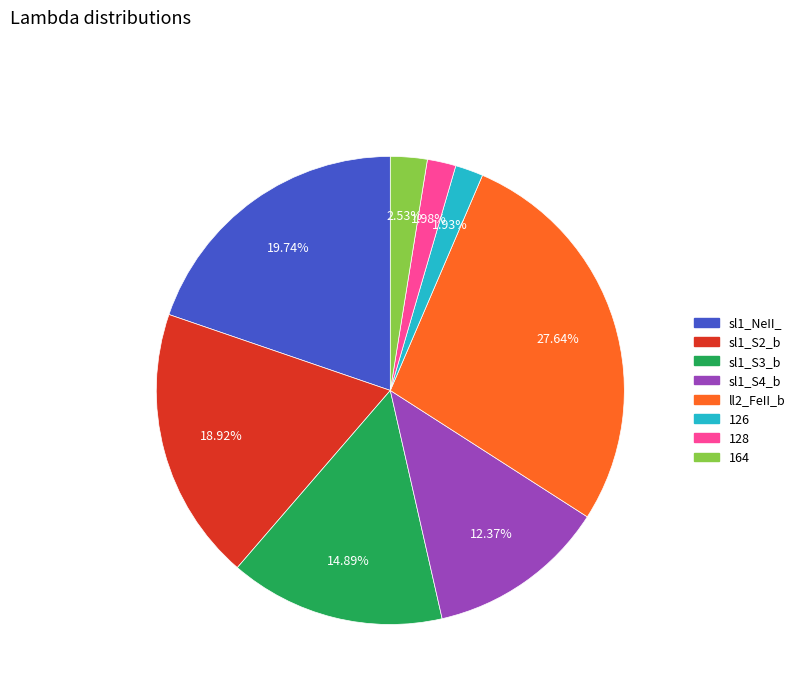

Which has a higher value, sl1_NeII_ or sl1_S4_b?

sl1_NeII_